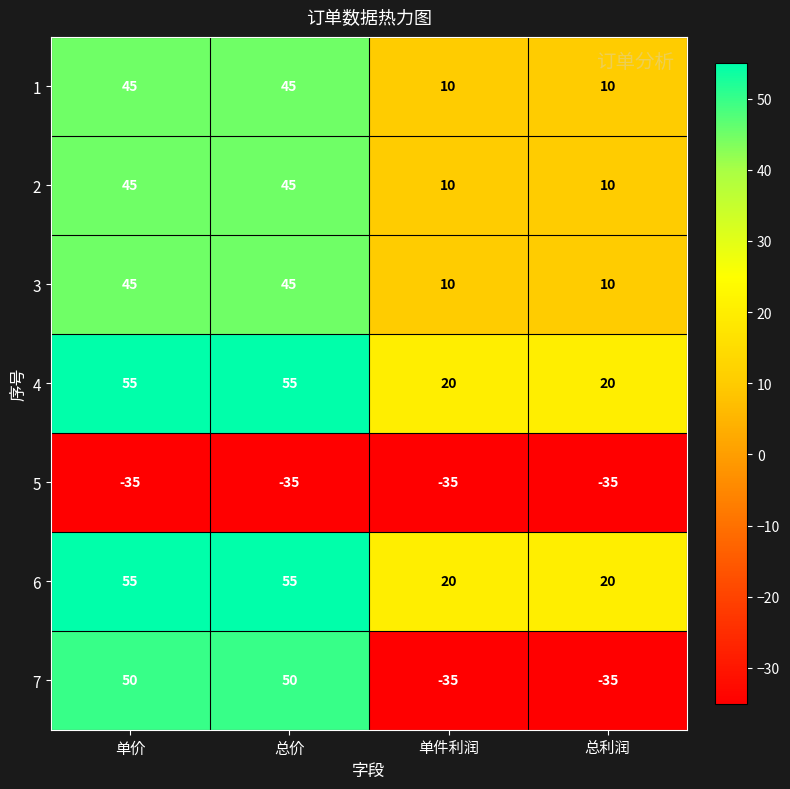

The value of 5 at 单件利润 is -50. True or false?

False